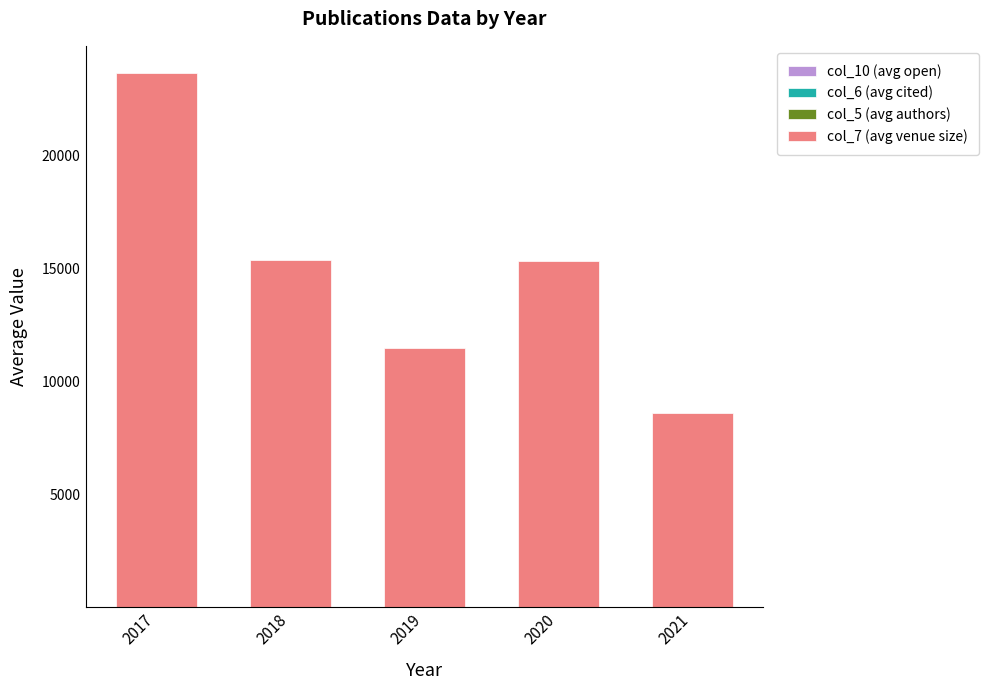

How many distinct data groups are displayed?

4